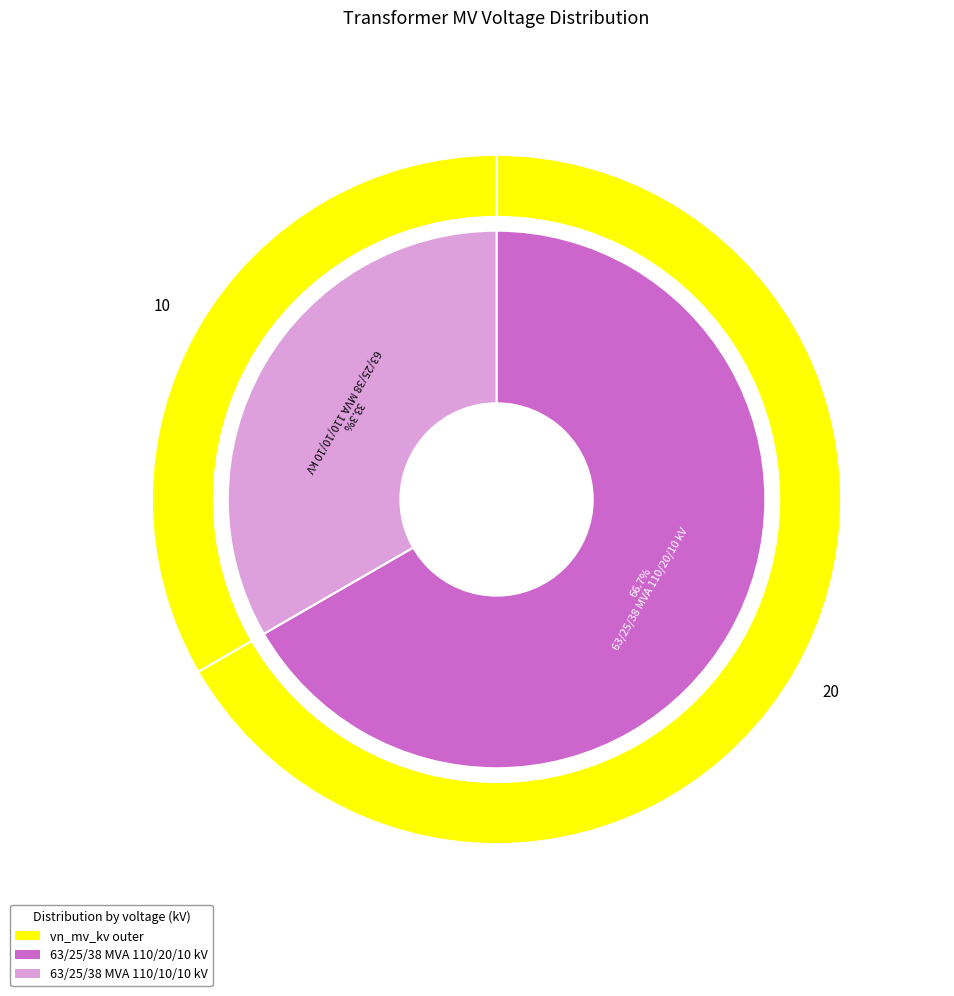

What percentage is the 63/25/38 MVA 110/20/10 kV slice, to the nearest percent?

67%